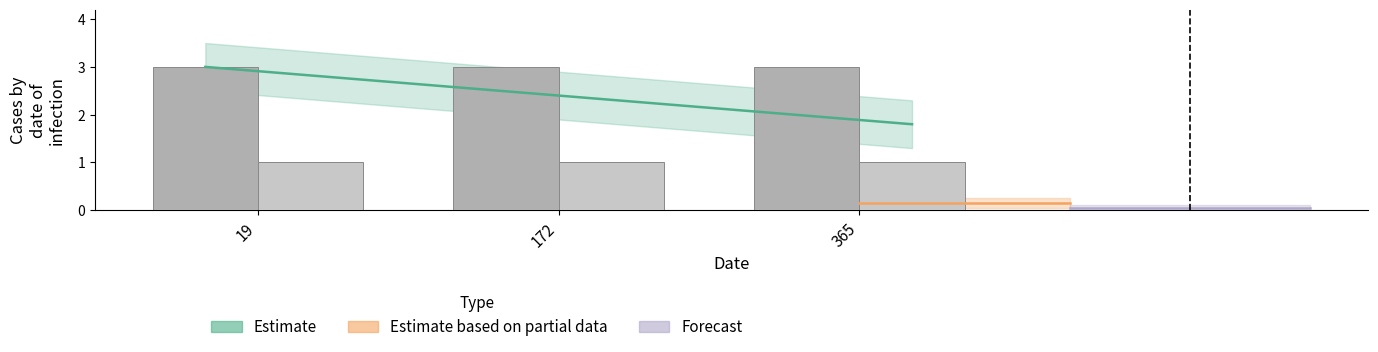

What is the value of the Clusterss bar at the 2nd from the left?

3